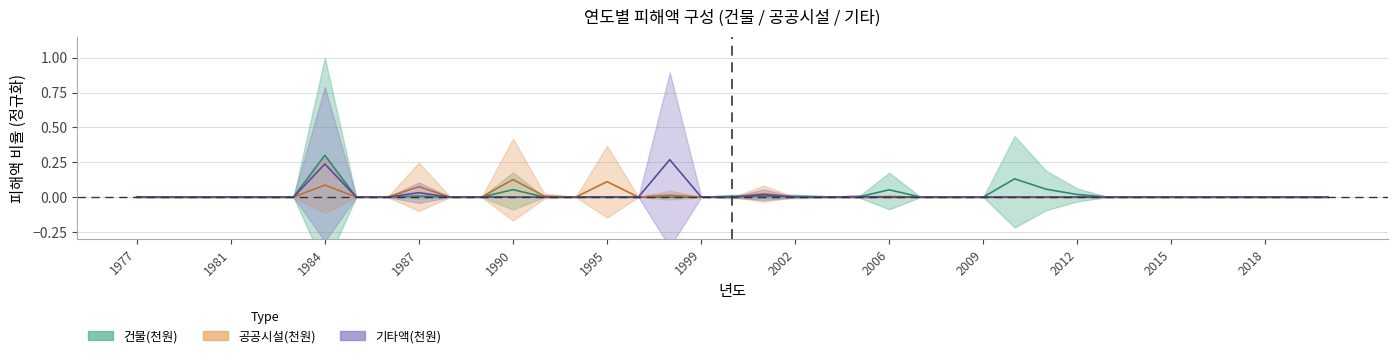

True or false: 공공시설(천원) and 기타액(천원) cross at least once.

True